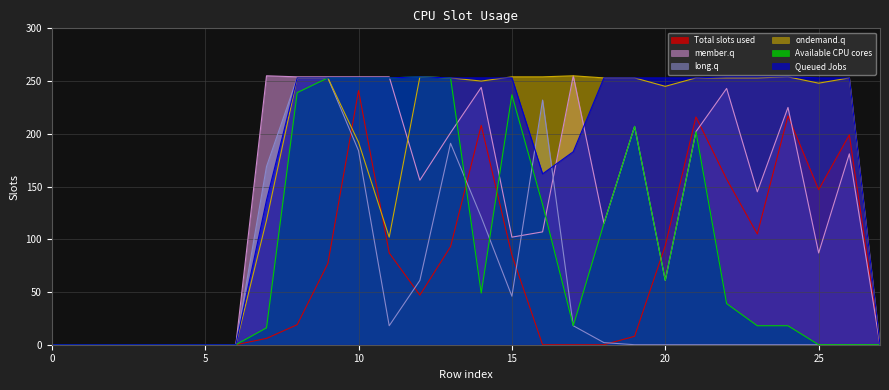

Read the long.q value at 13, to the nearest 5.

190